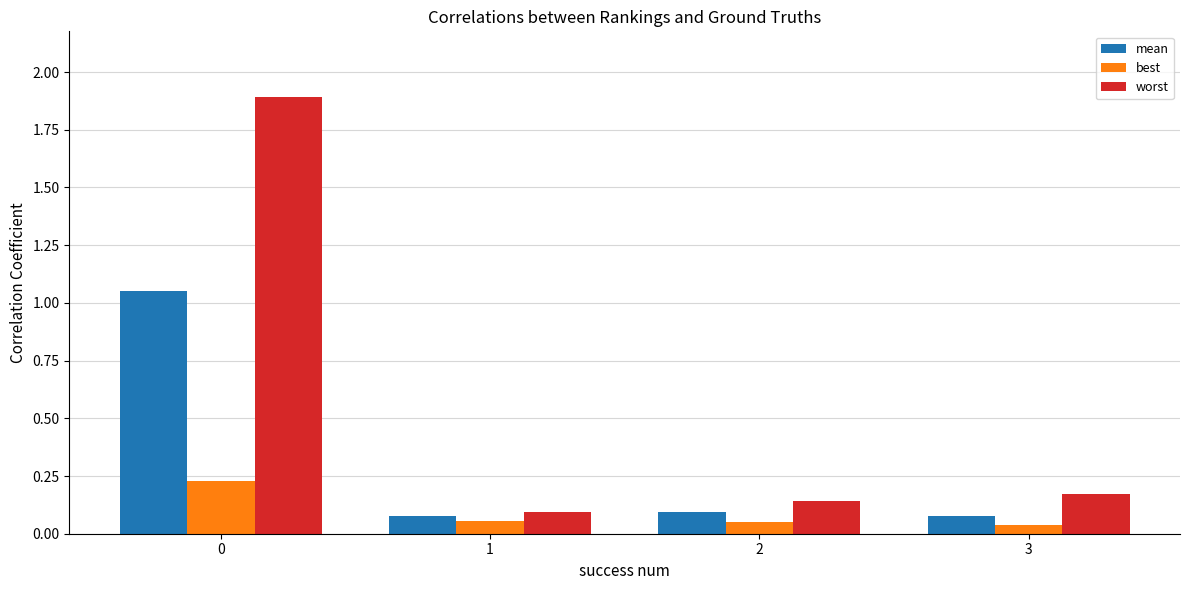

Which series has the largest range (max minus min)?

worst